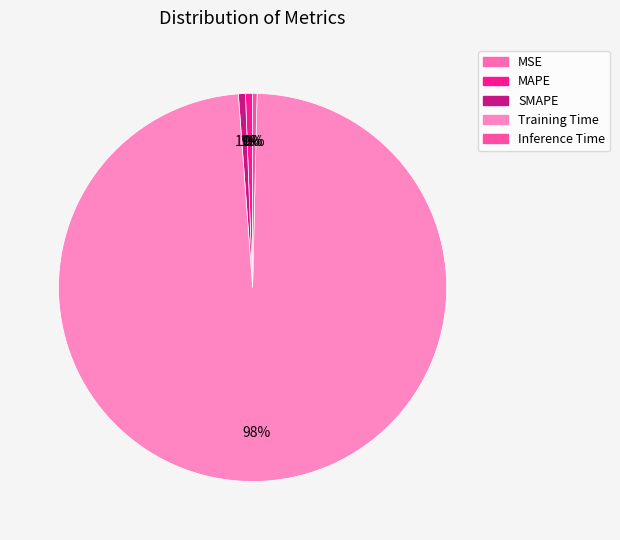

How many slices are in this pie chart?

5